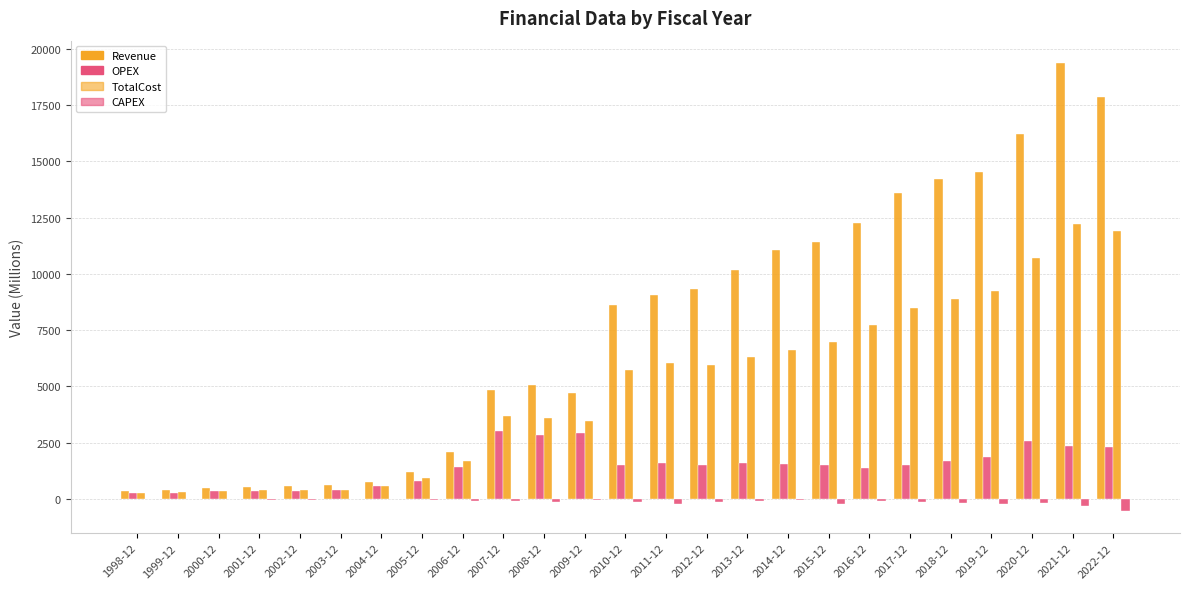

At how many categories does at least one series exceed 2221?

16